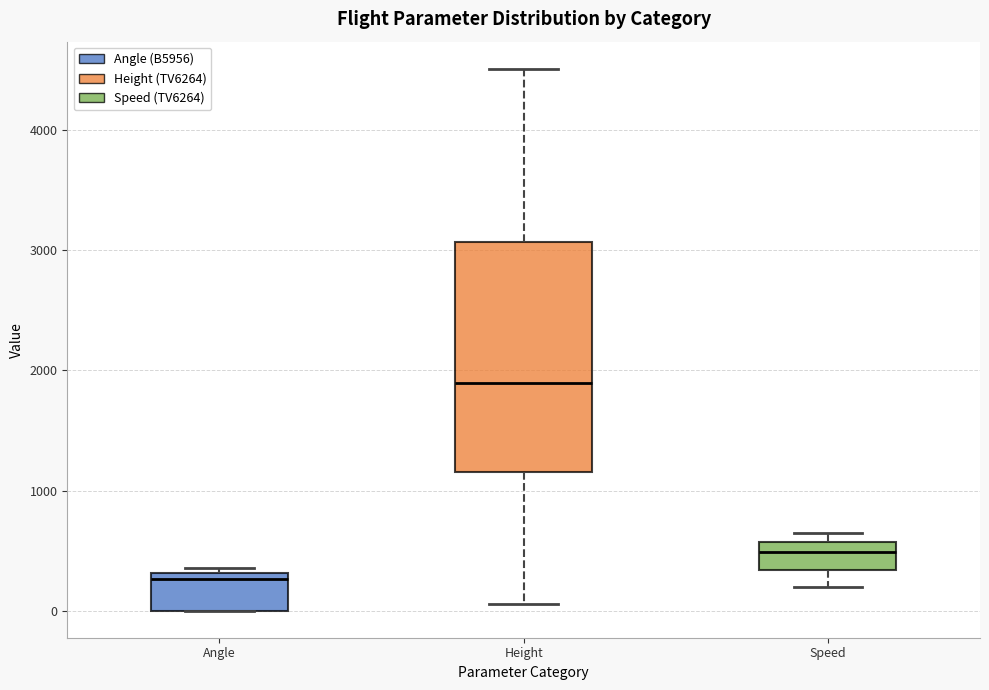

Which box's median line is the lowest?

Angle